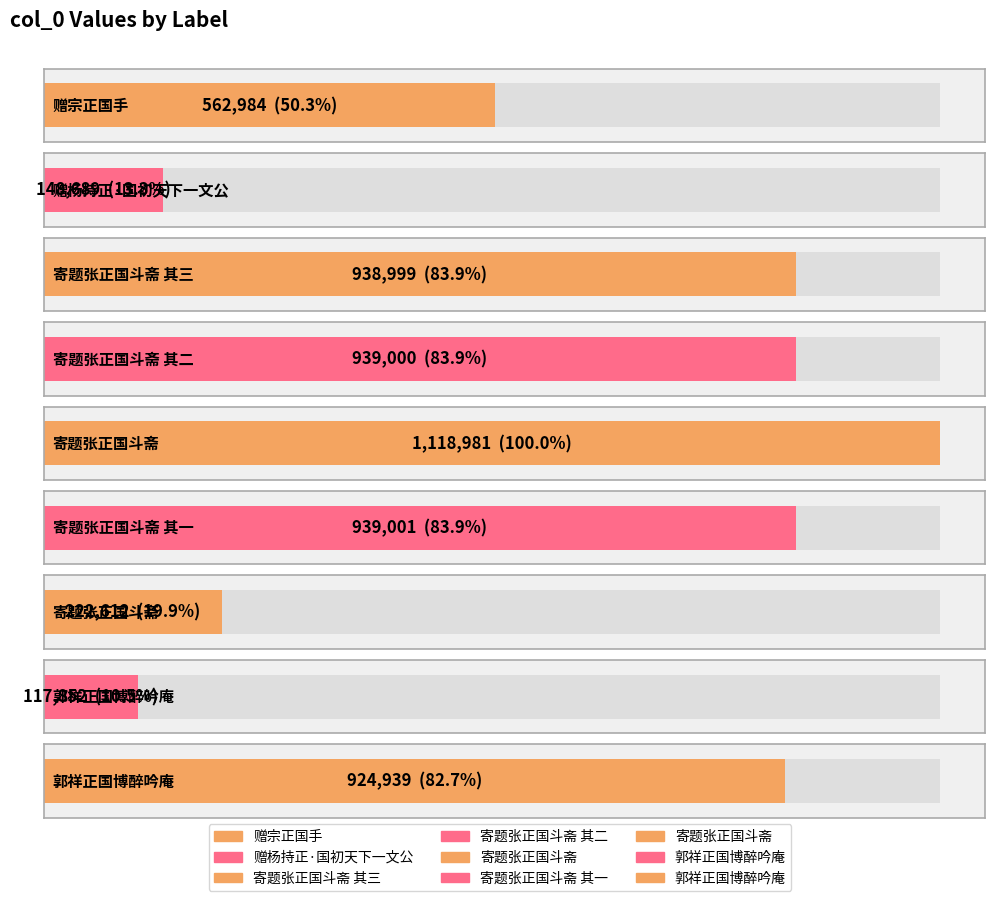

Reading left to right, what are all the values shown in this chart?

赠宗正国手=562984	赠杨持正·国初天下一文公=148689	寄题张正国斗斋 其三=938999	寄题张正国斗斋 其二=939000	寄题张正国斗斋=1118981	寄题张正国斗斋 其一=939001	寄题张正国斗斋=222612	郭祥正国博醉吟庵=117852	郭祥正国博醉吟庵=924939